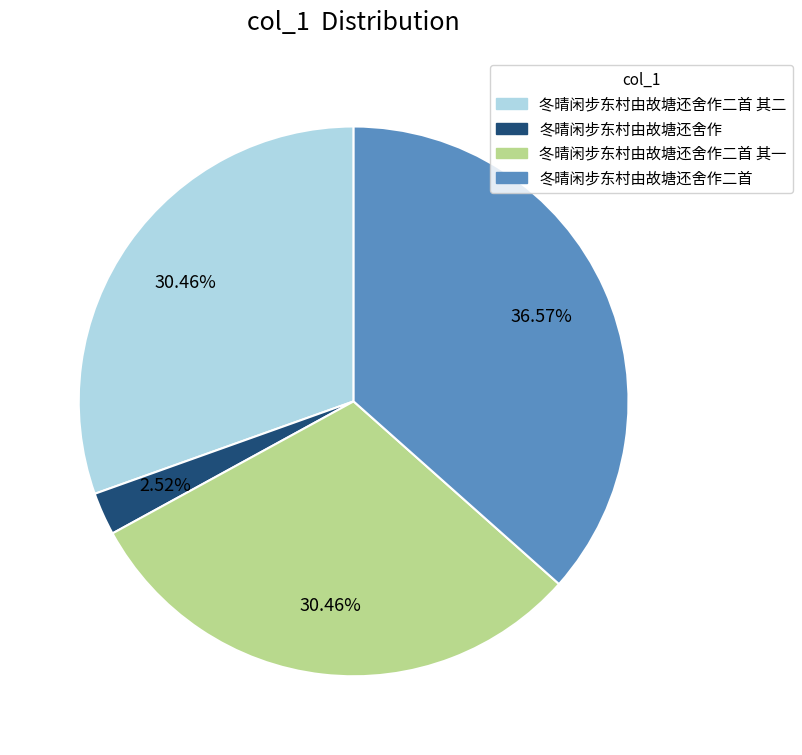

Count the number of slices in the pie.

4